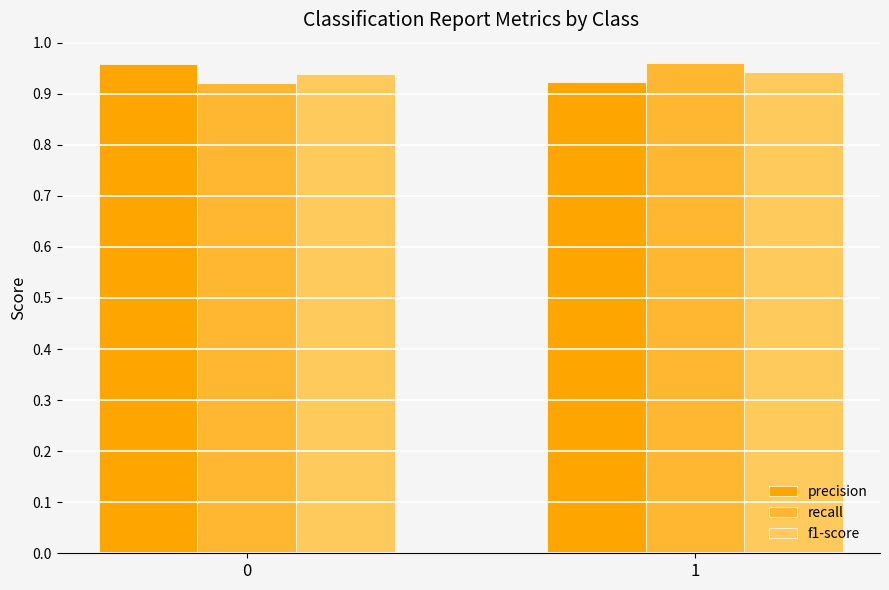

Is it true that recall equals 0.3 at 0?

False